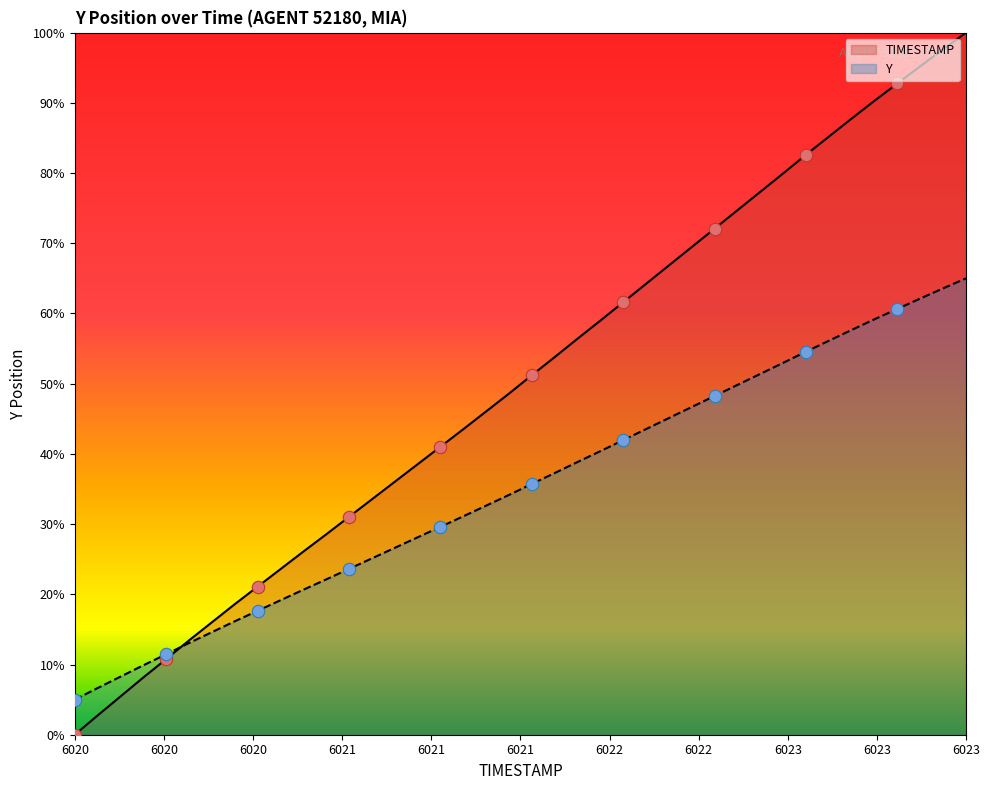

Which series has the widest spread of Y values?

Y